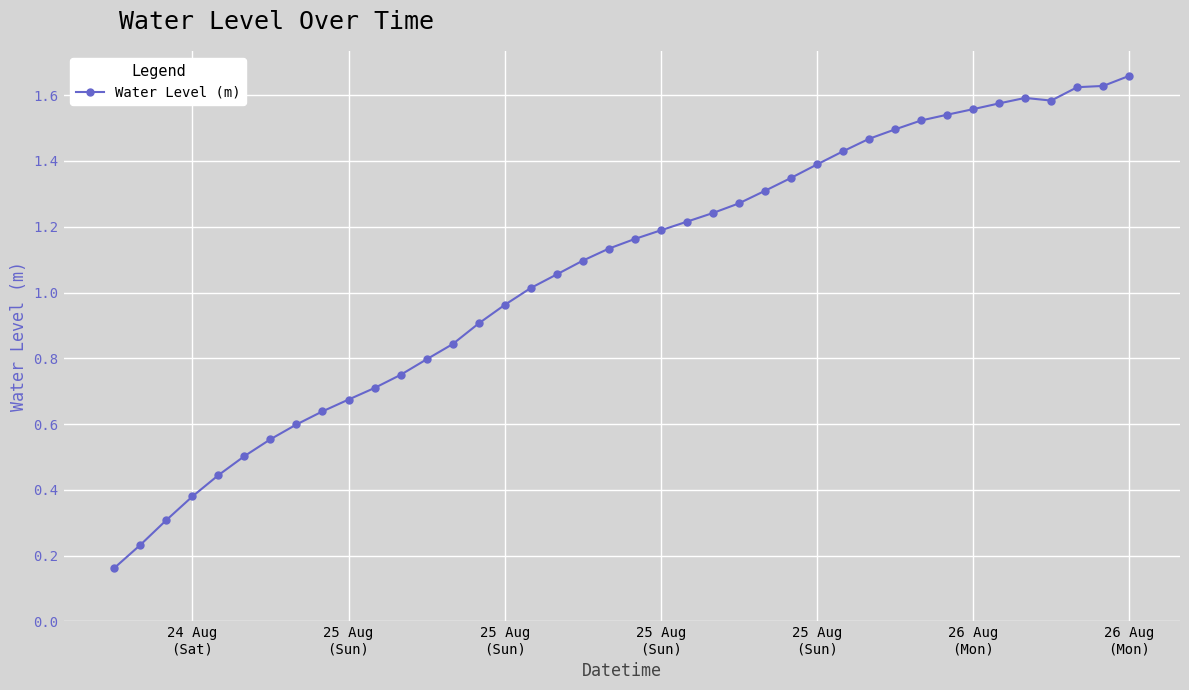

What is the sum of all values?

42.6